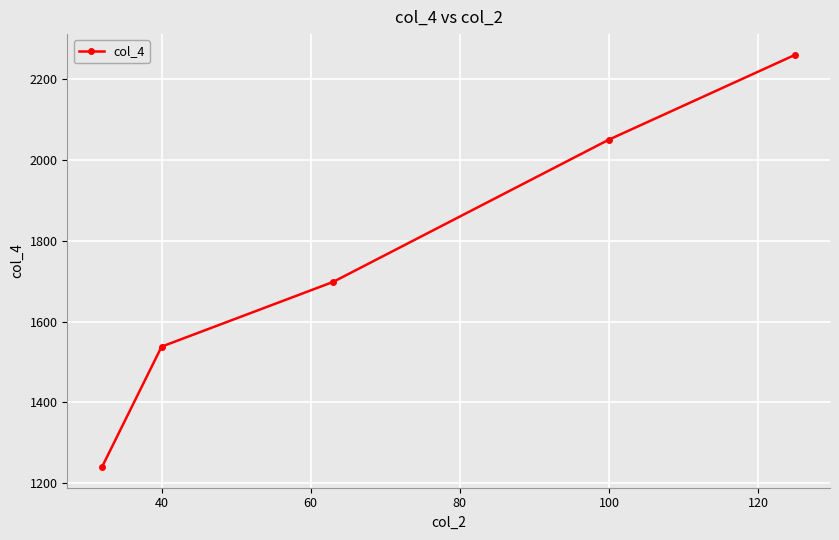

How many values are between 1538 and 2050?

3